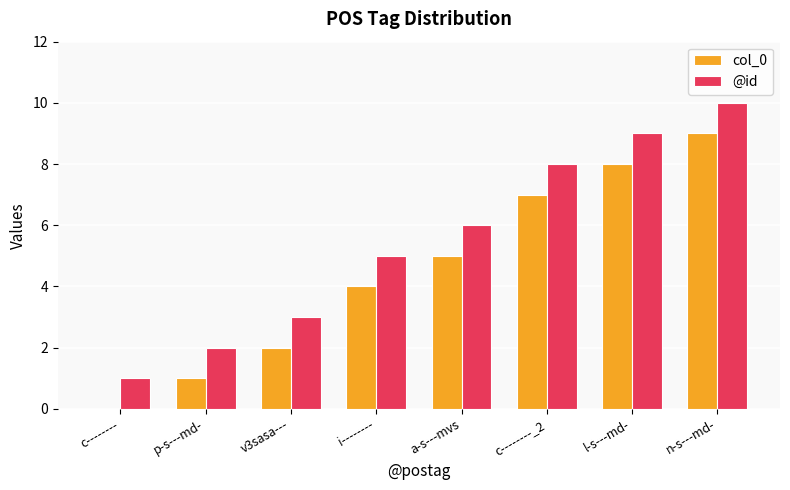

What is the sum of all @id values?

44